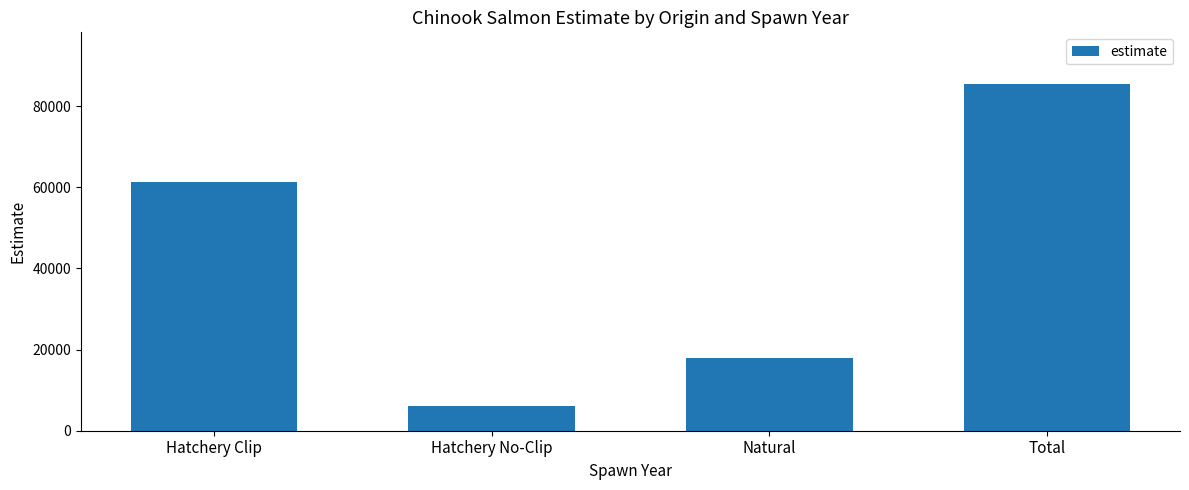

Are the bars grouped side by side (vs. stacked)?

No